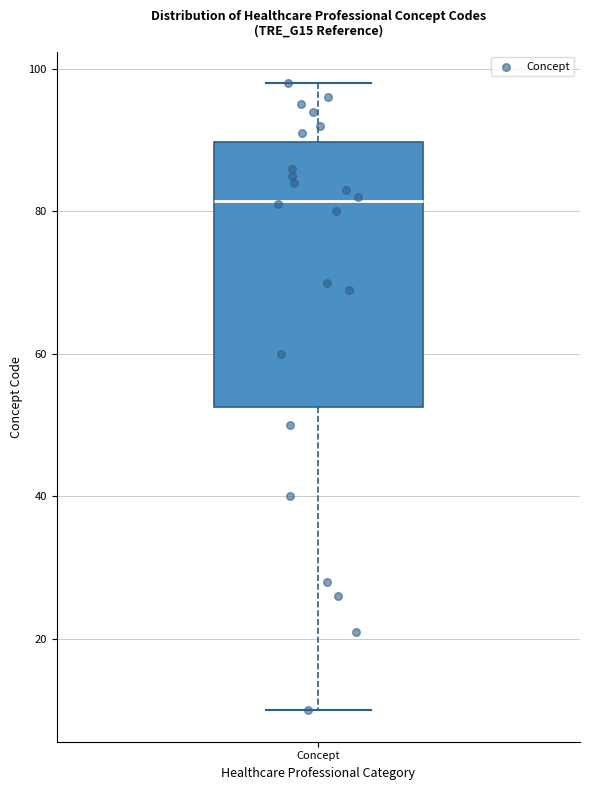

Where is the upper edge of the box for Concept on the y-axis? The values are not printed on the chart, so give them approximately, as read against the axis.

90